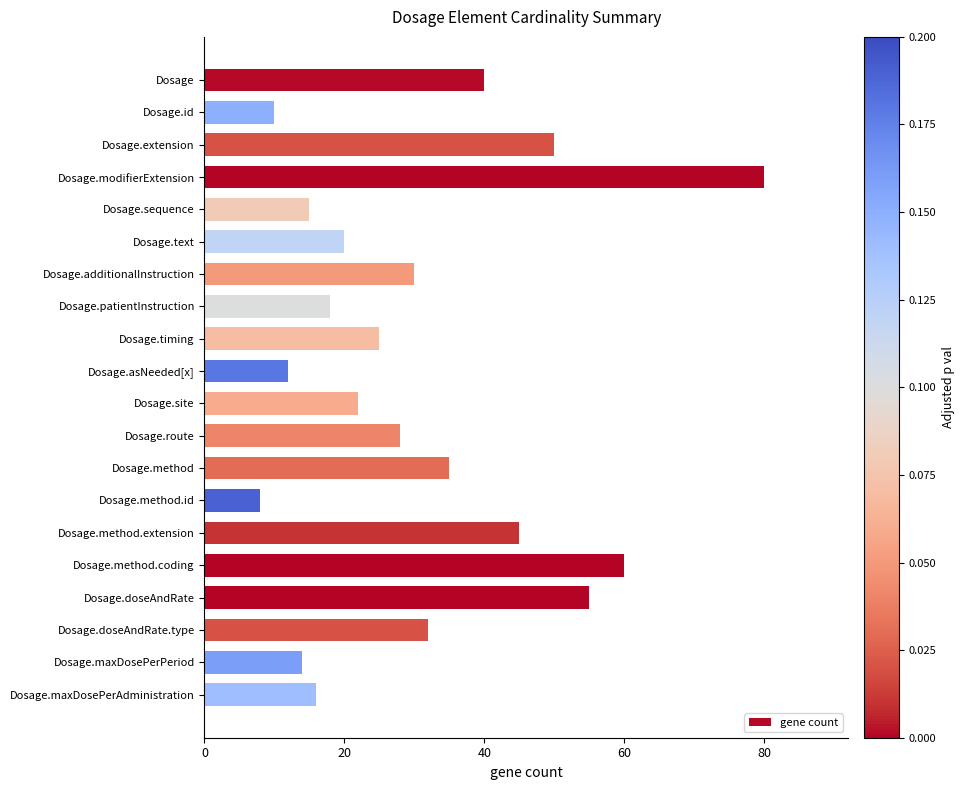

Which label corresponds to the smallest value in the chart?

Dosage.method.id